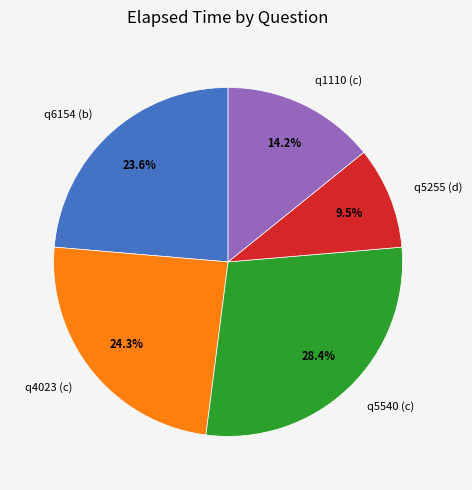

Is there a majority slice in this chart?

No